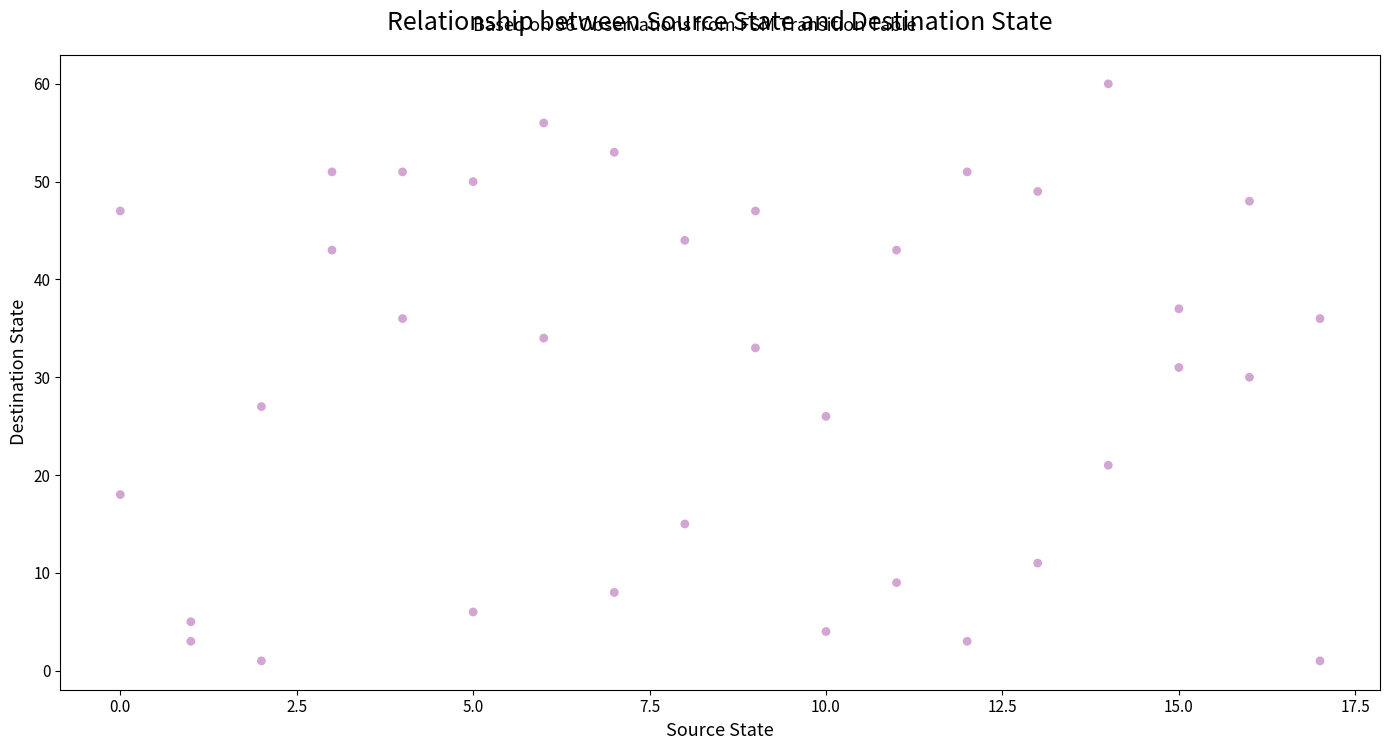

What is the range of X values (max minus min)?

17